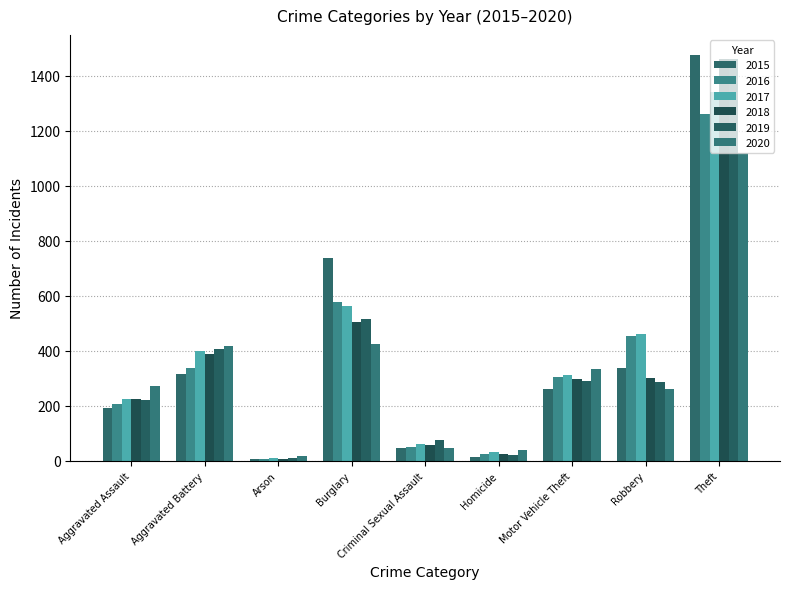

What is the total value across all series at Aggravated Battery?

2264